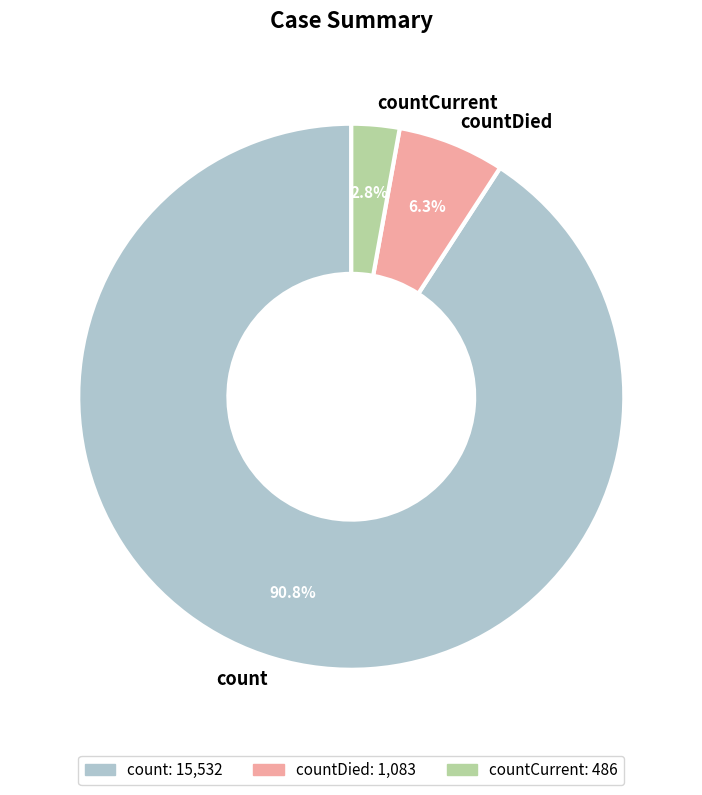

What is the smallest slice in the pie chart?

countCurrent